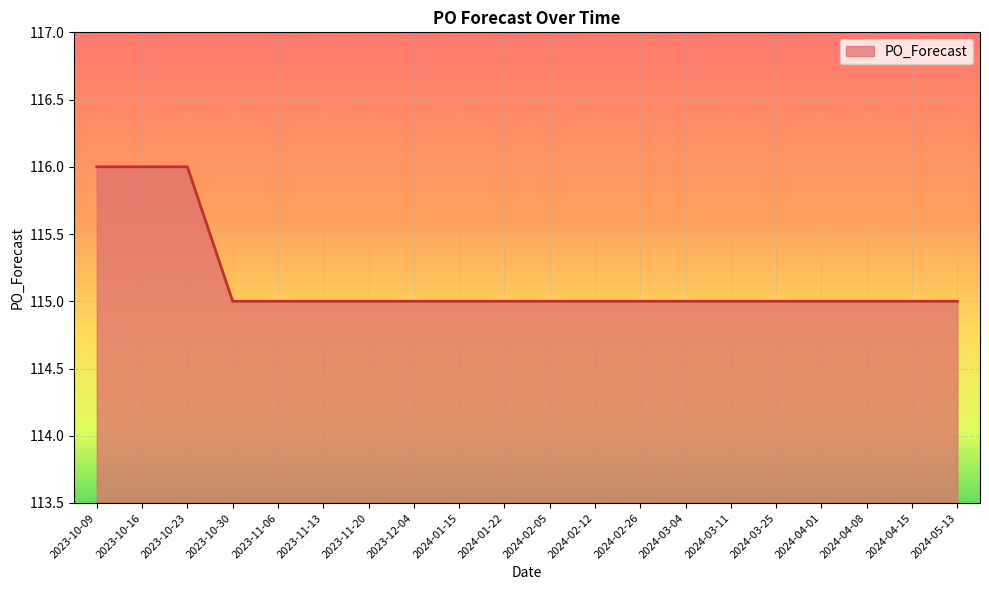

The chart shows a value of 115 at 2024-02-26. True or false?

True